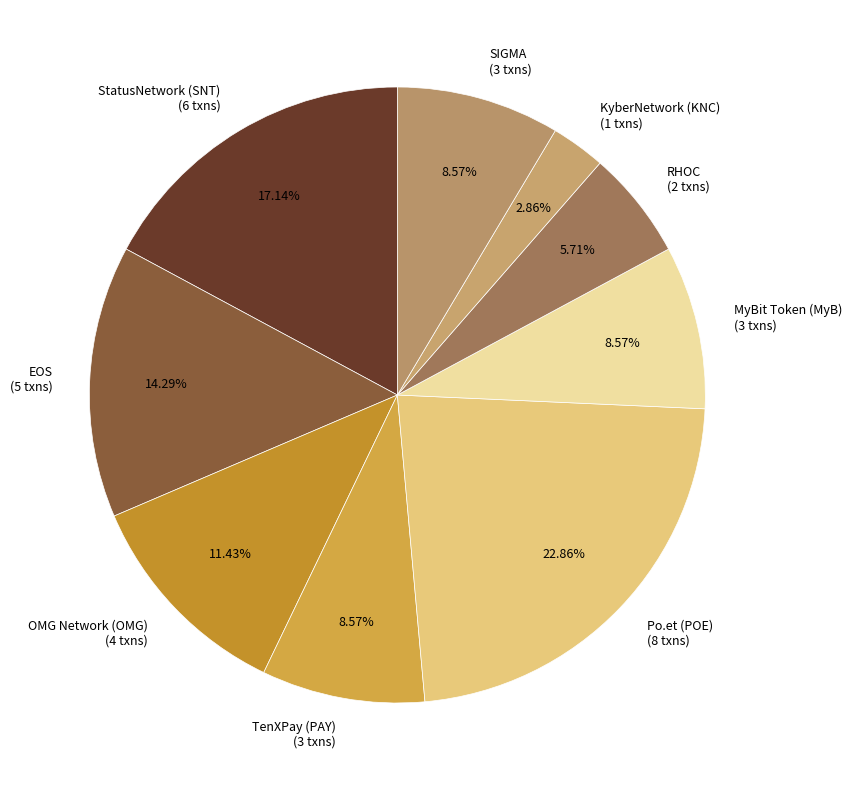

To the nearest percent, what is the difference between the MyBit Token (MyB) and RHOC slice percentages?

3%